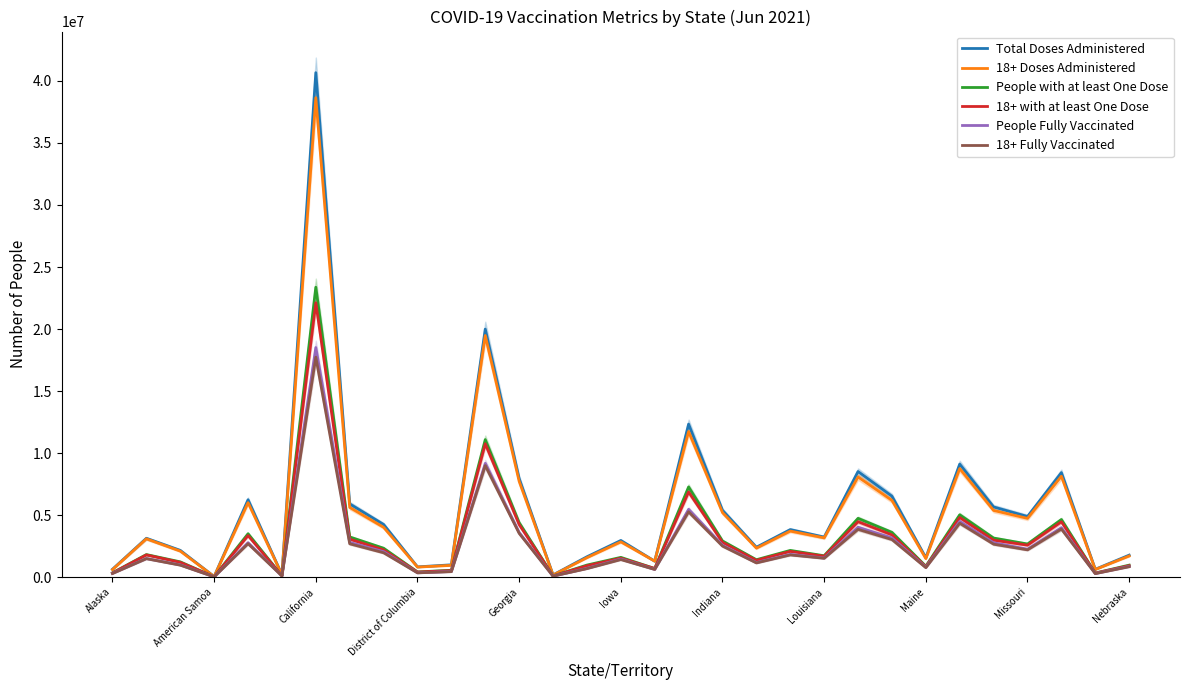

At 22, list the series in order from smallest to largest.

18+ Fully Vaccinated, People Fully Vaccinated, 18+ with at least One Dose, People with at least One Dose, 18+ Doses Administered, Total Doses Administered